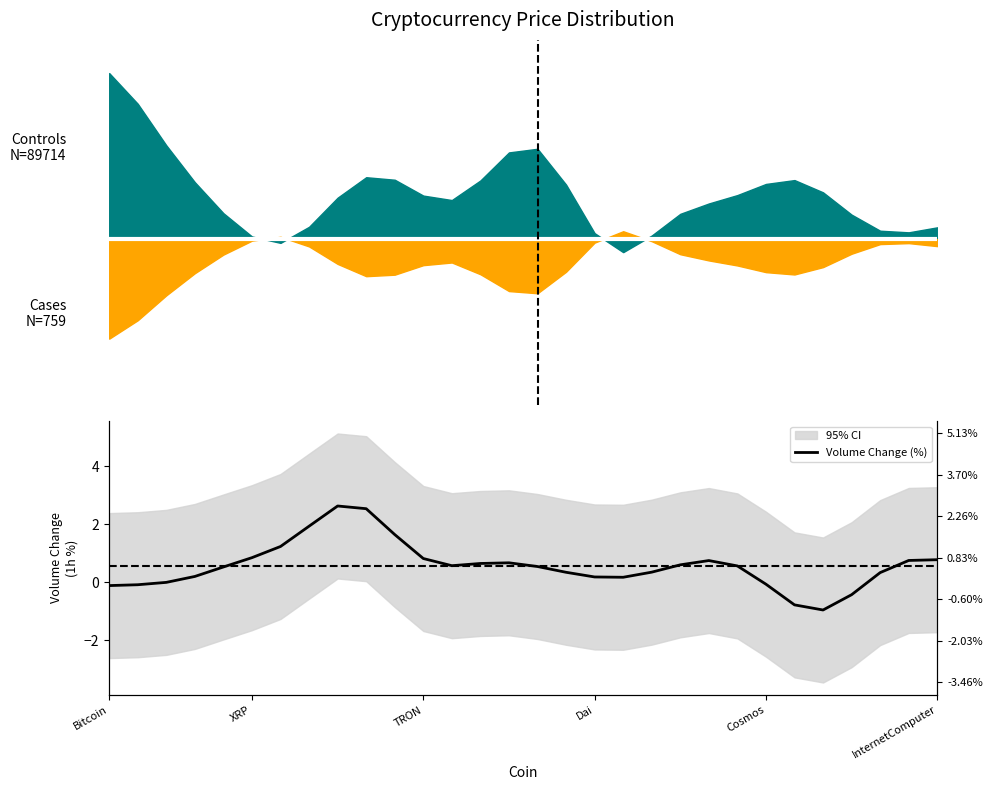

Reading left to right, what are all the values shown in this chart?

-0.1	-0.1	-0.0	0.2	0.5	0.8	1.2	1.9	2.6	2.5	1.6	0.8	0.6	0.6	0.7	0.5	0.3	0.2	0.2	0.3	0.6	0.7	0.6	-0.1	-0.8	-1.0	-0.4	0.3	0.7	0.8